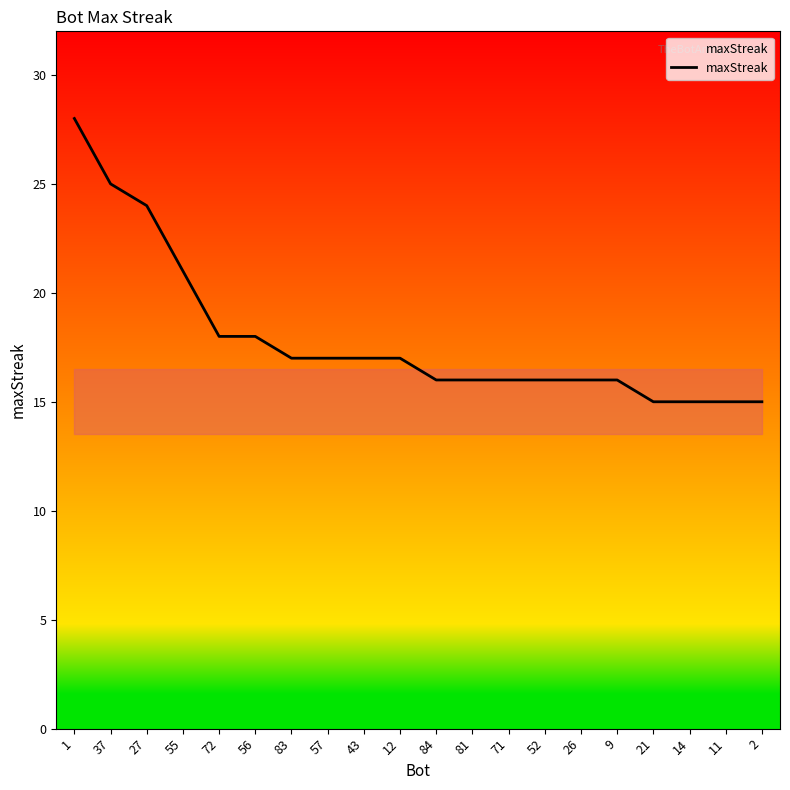

What is the difference between the second highest and second lowest values?

10